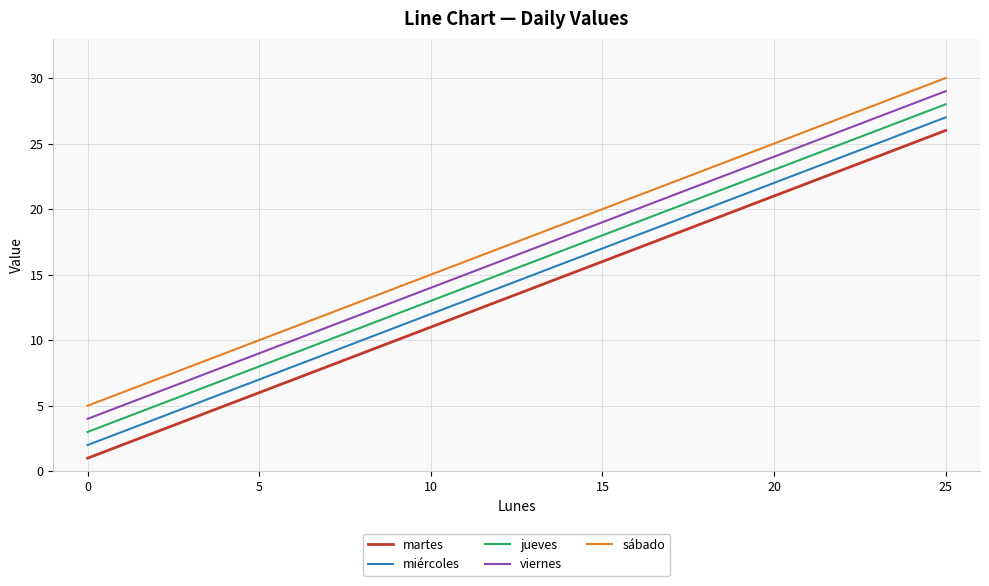

The jueves series shows 18 at 5. True or false?

False